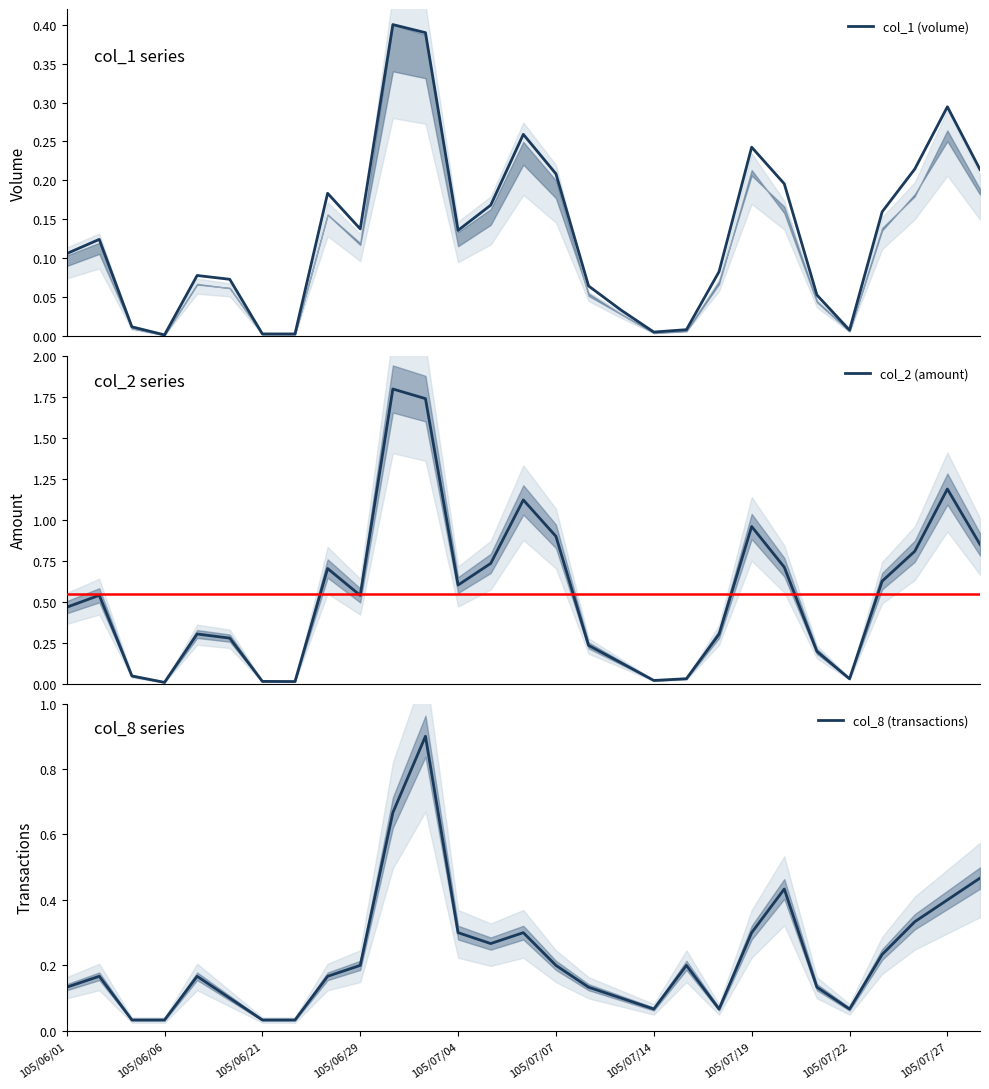

List the series in order of their overall mean, highest first.

col_2 (amount), col_8 (transactions), col_1 (volume)